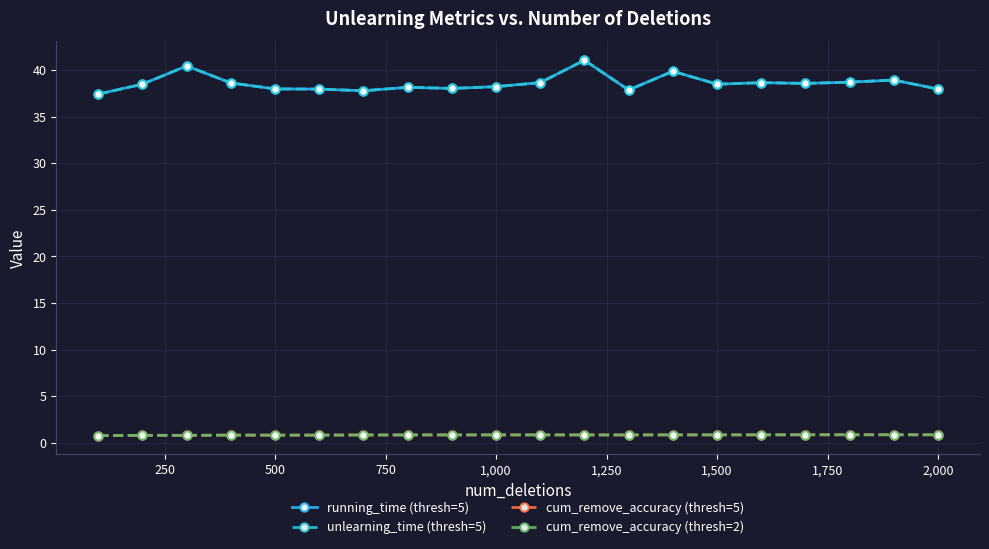

Is this an area chart (filled region under the line)?

No